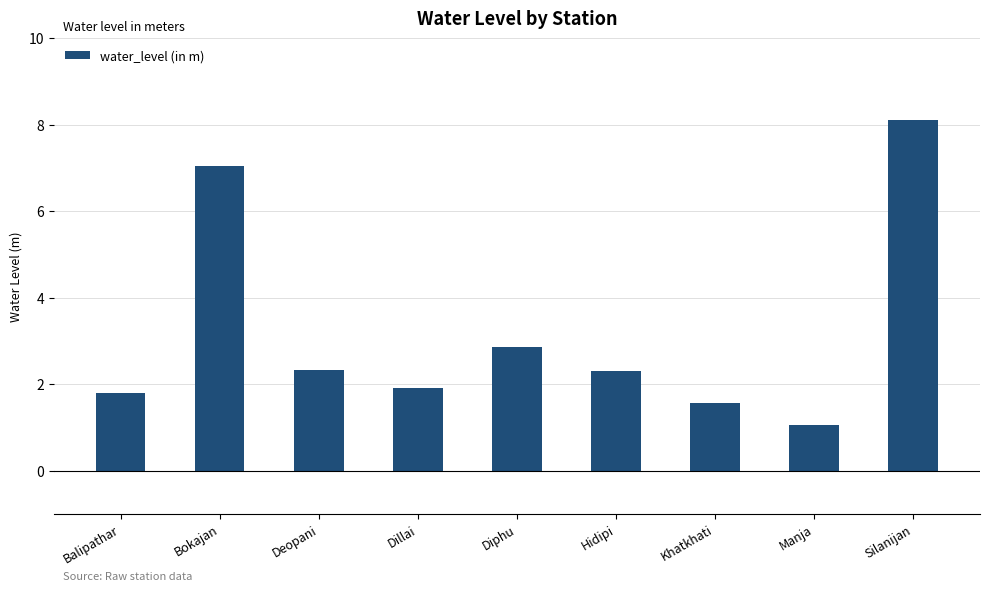

How many series are shown in this chart?

1